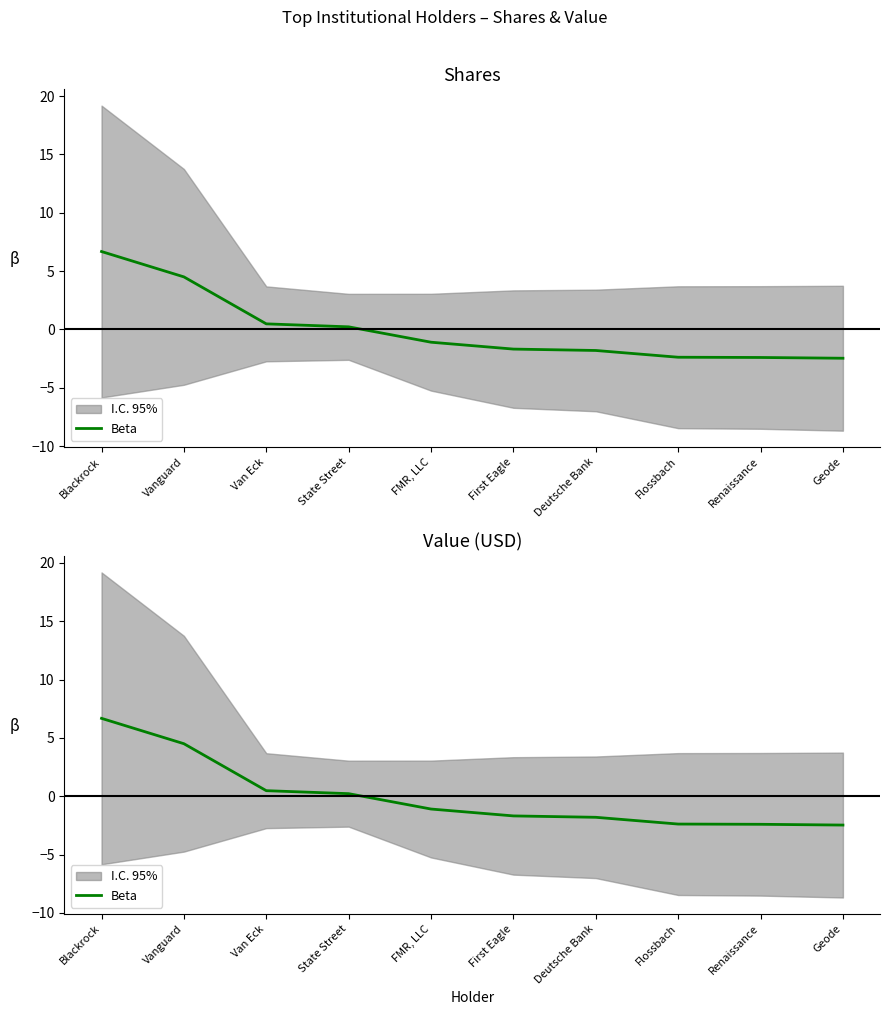

True or false: the data shows -0.7 at FMR, LLC.

False